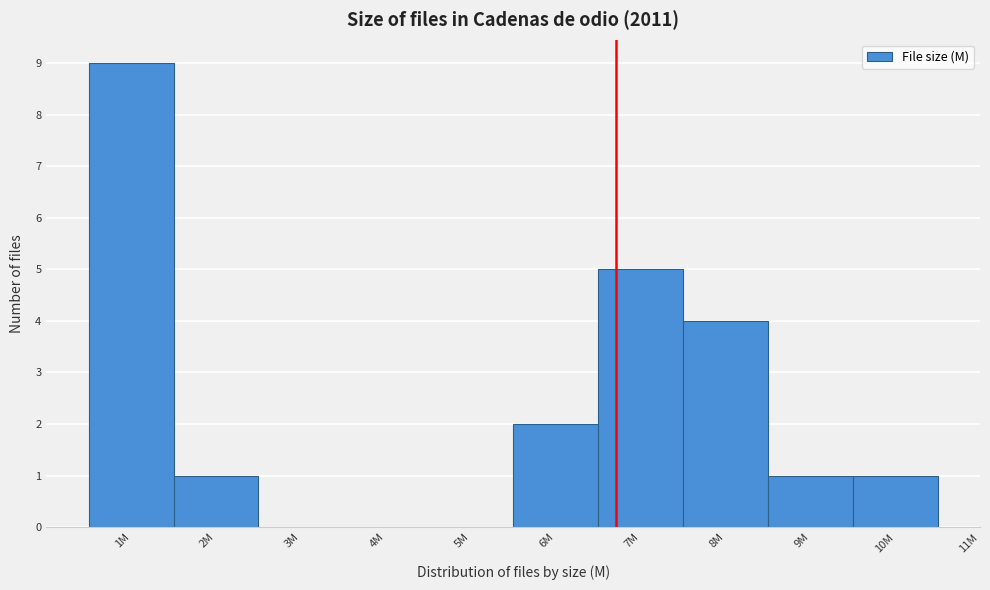

Reading left to right, transcribe all the data shown in this chart.

1M=9	2M=1	3M=0	4M=0	5M=0	6M=2	7M=5	8M=4	9M=1	10M=1